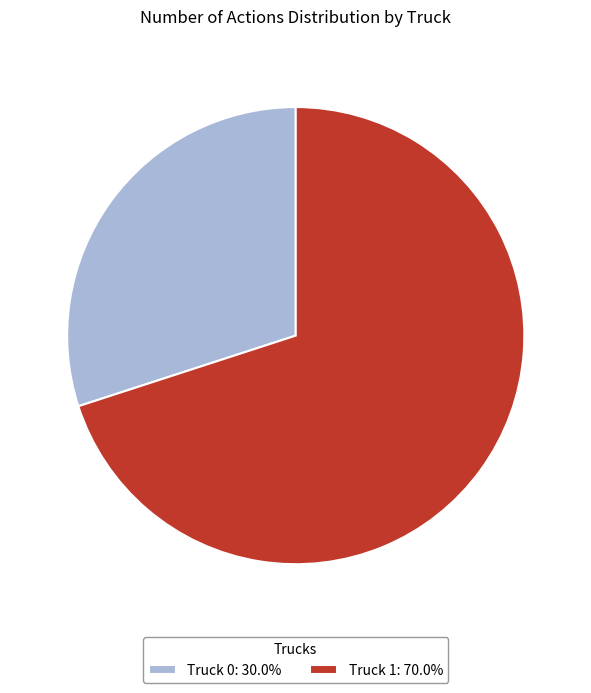

Is the sum of Truck 0: 30.0% and Truck 1: 70.0% greater than half?

Yes